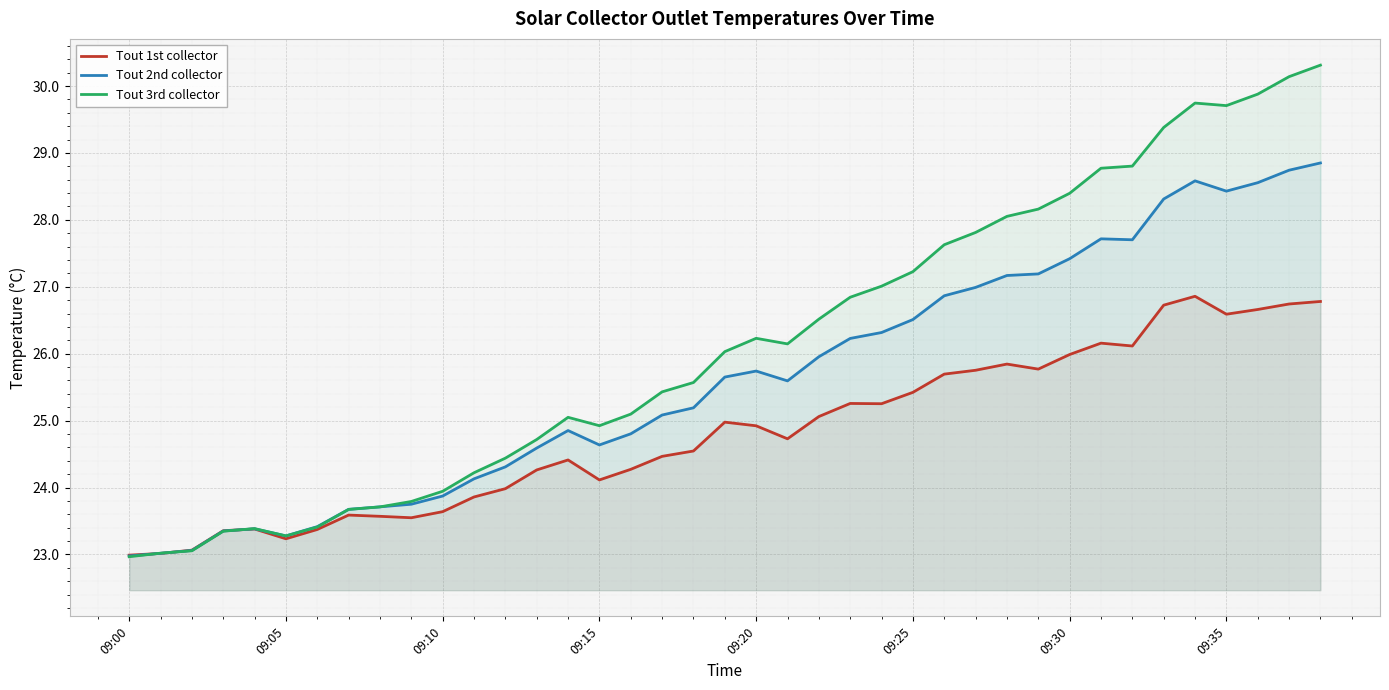

What is the label of the 25th point from the left?

24